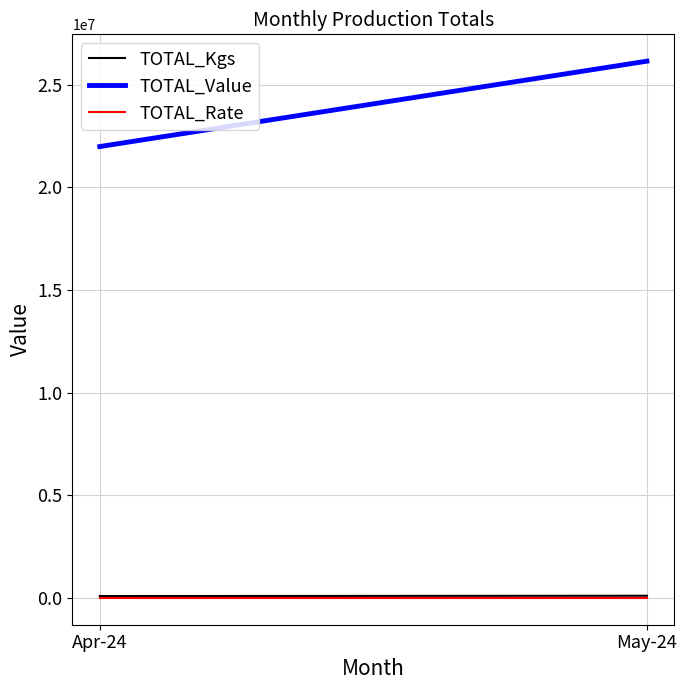

What value does the TOTAL_Rate series have at Apr-24?

246.6